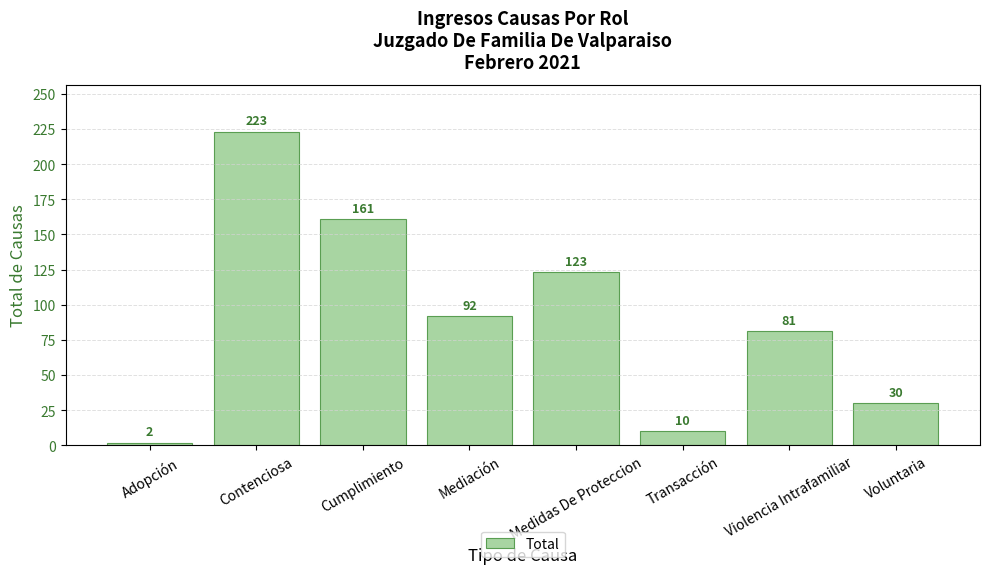

Count the number of categories in the chart.

8